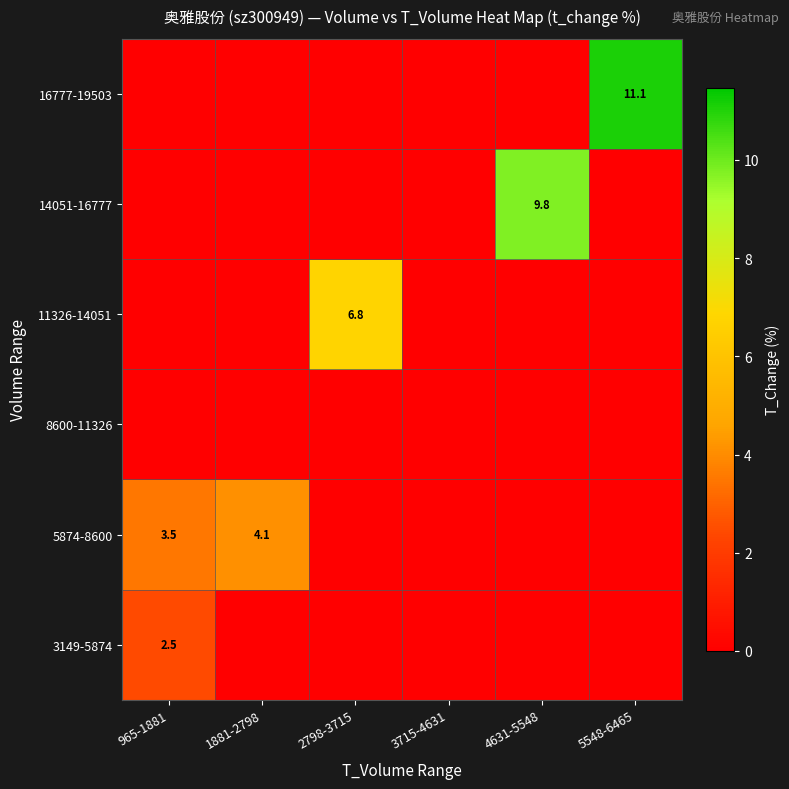

What is the maximum value shown in the chart?

11.1